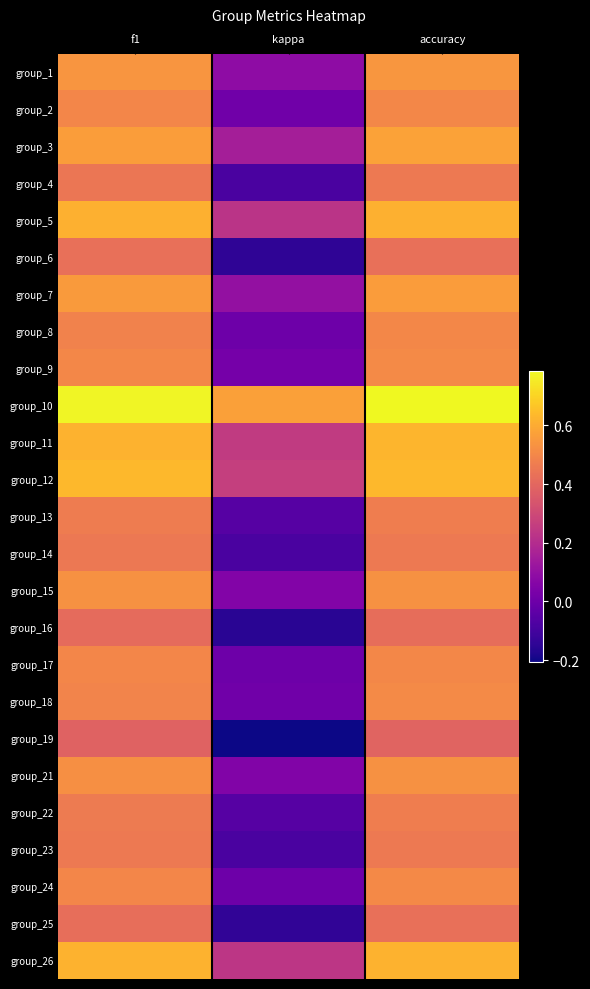

Rank the series at f1 from lowest to highest value.

group_19, group_16, group_25, group_6, group_4, group_14, group_23, group_22, group_13, group_8, group_18, group_17, group_2, group_24, group_9, group_21, group_15, group_1, group_7, group_3, group_5, group_26, group_11, group_12, group_10